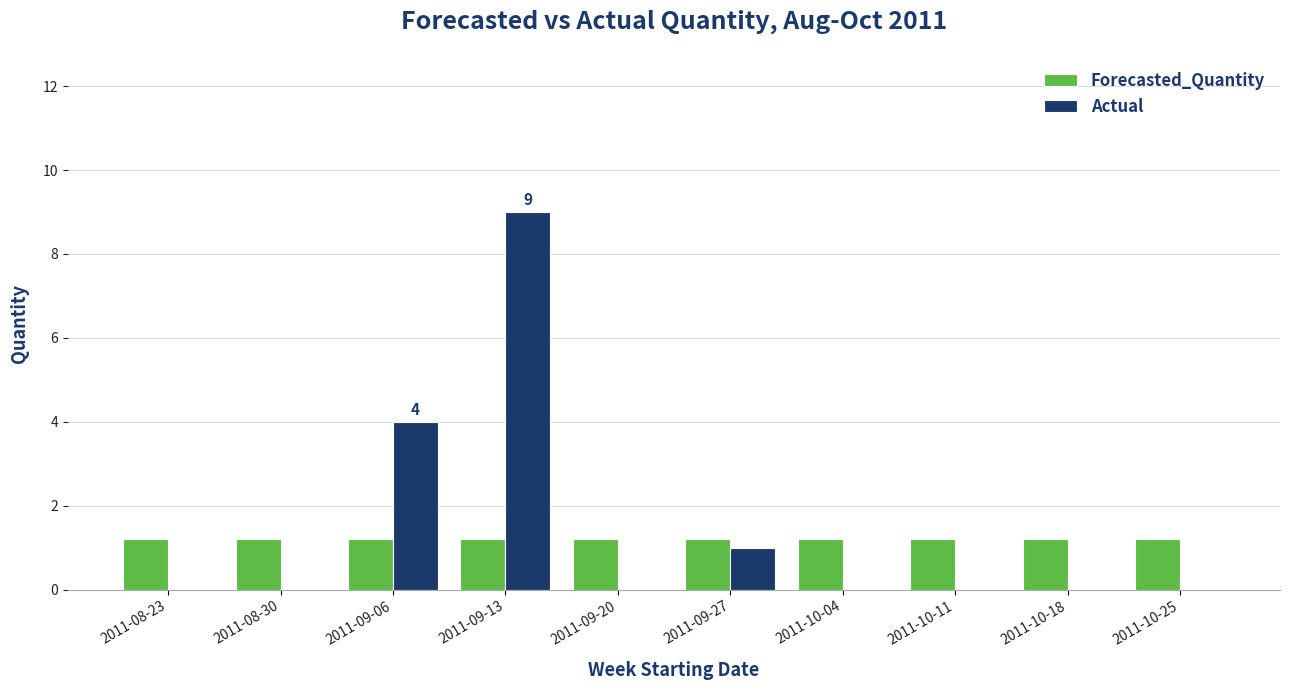

Is the value of Actual at 2011-10-11 greater than the value of Forecasted_Quantity at 2011-09-27?

No